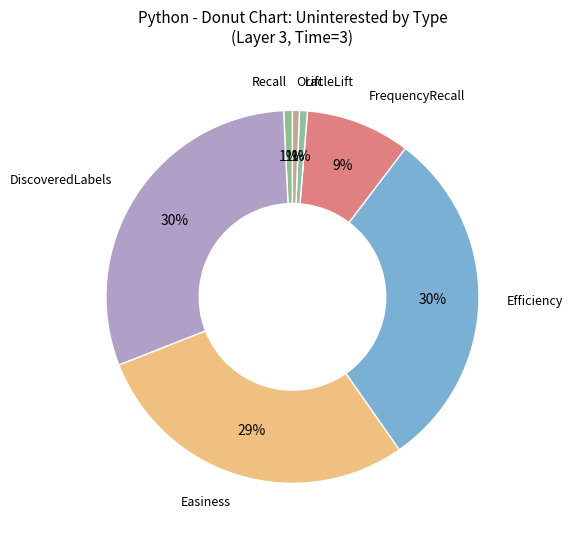

How many segments does this pie chart have?

7